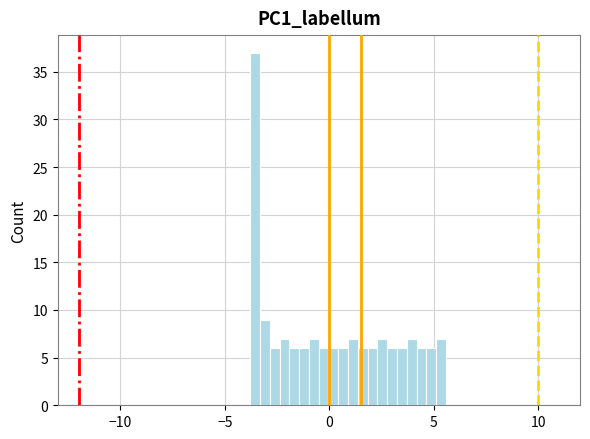

Read against the x-axis, roughly where is the centre of the tallest bar?

-3.5